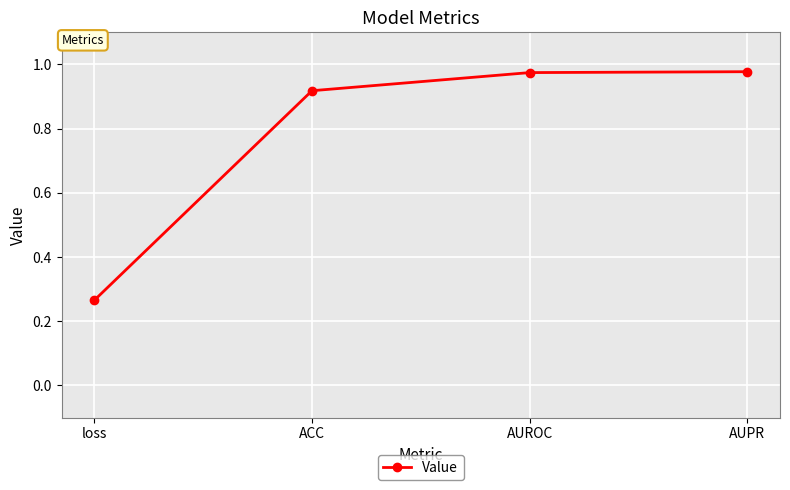

What is the sum of the values at AUROC and AUPR?

2.0